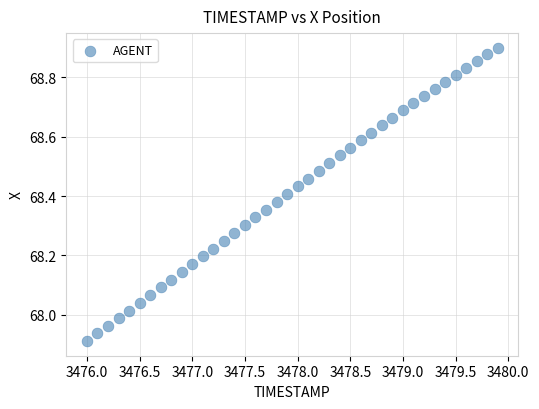

What is the range of X values (max minus min)?

3.9